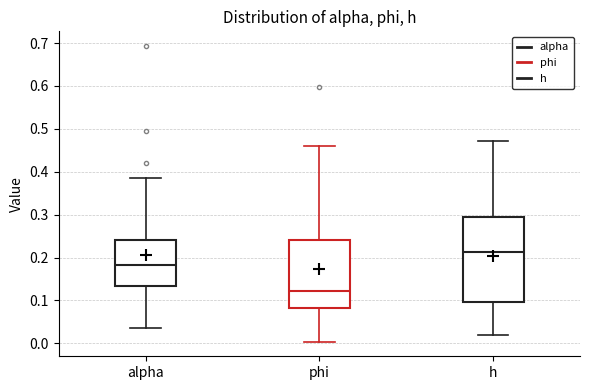

Where does the lower whisker of the box for h end on the y-axis? The values are not printed on the chart, so give them approximately, as read against the axis.

0.02